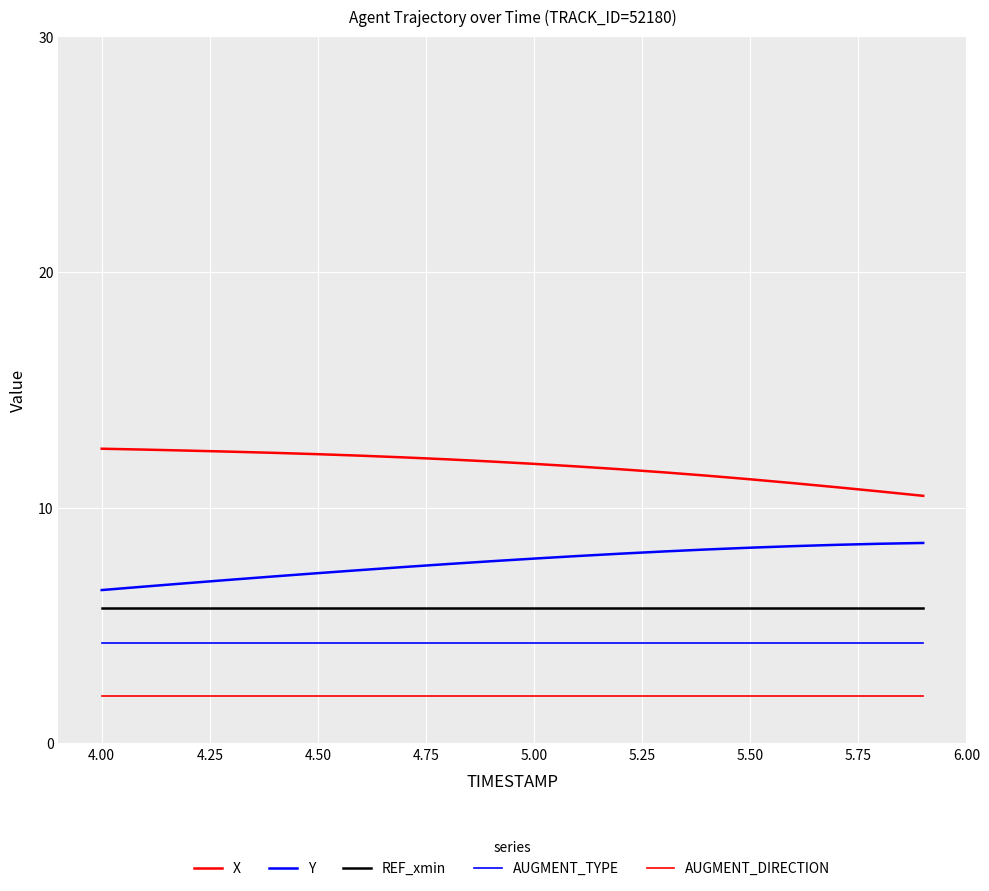

Does the chart have visible grid lines?

Yes